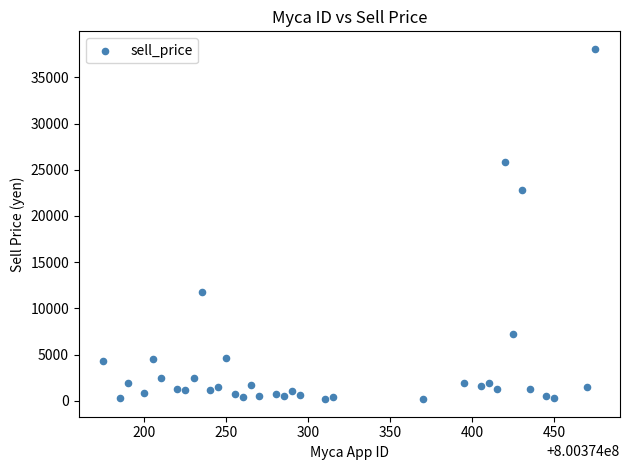

What is the range of Y values (max minus min)?

37900